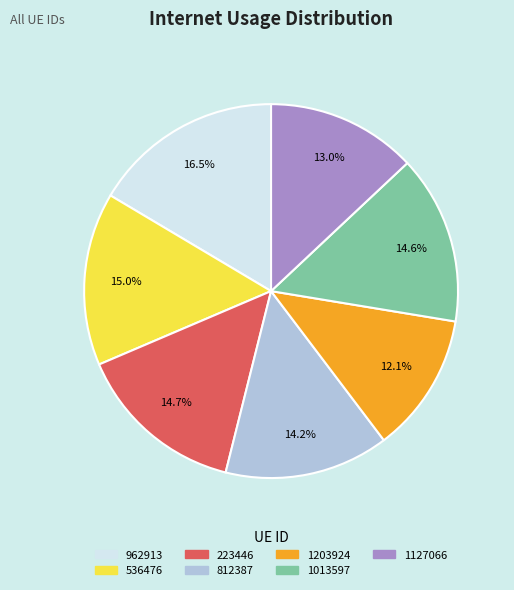

Is there a majority slice in this chart?

No